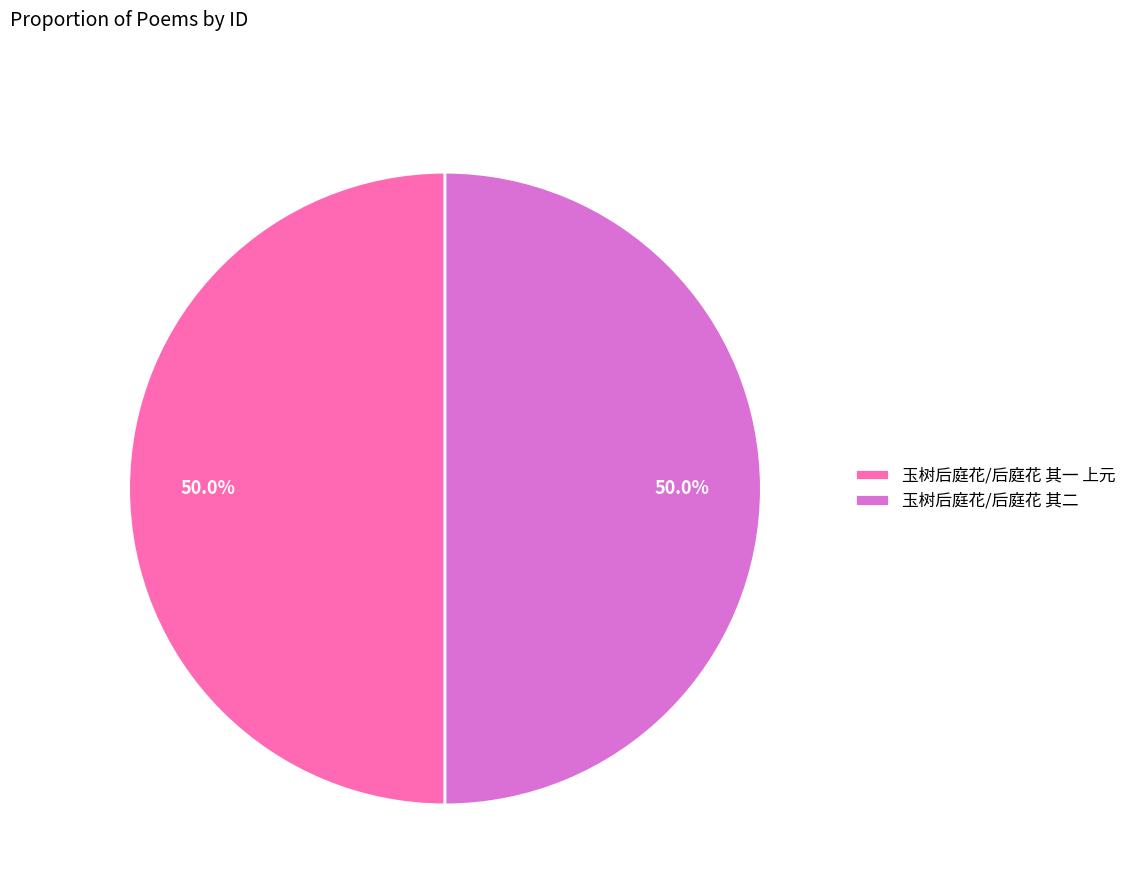

What percentage do 玉树后庭花/后庭花 其二 and 玉树后庭花/后庭花 其一 上元 together represent?

100.0%